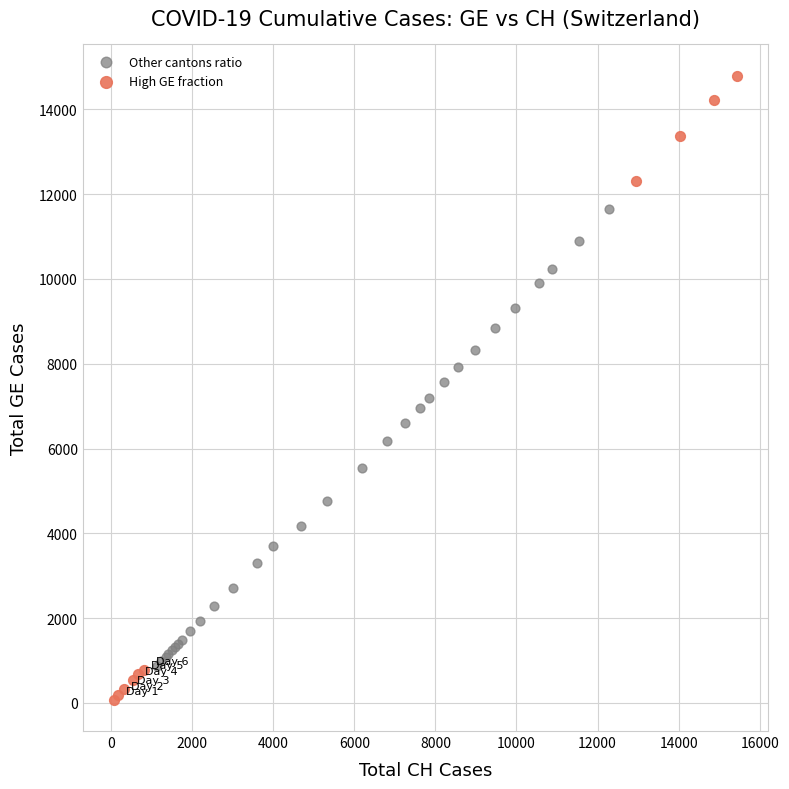

Which series has the largest Y range (max minus min)?

High GE fraction